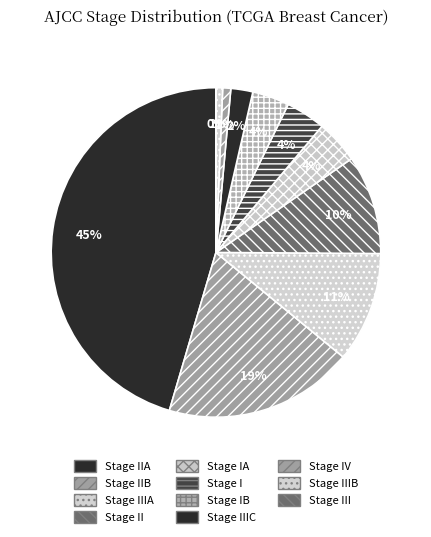

Which has a higher value, Stage IIB or Stage IIIC?

Stage IIB